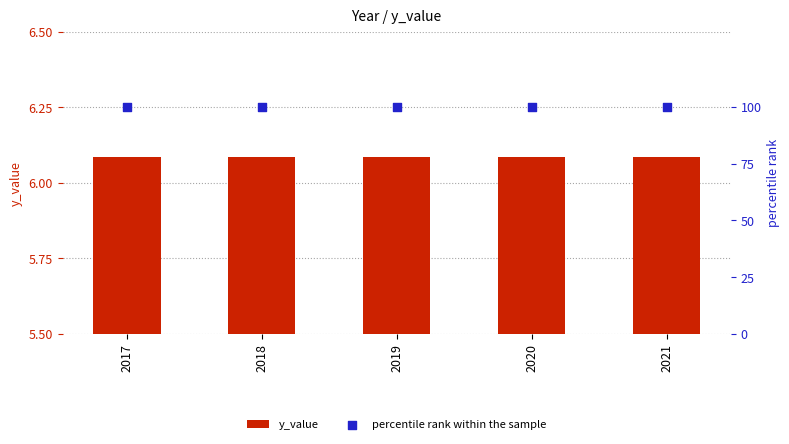

What are all the series names shown in the legend?

y_value, percentile rank within the sample